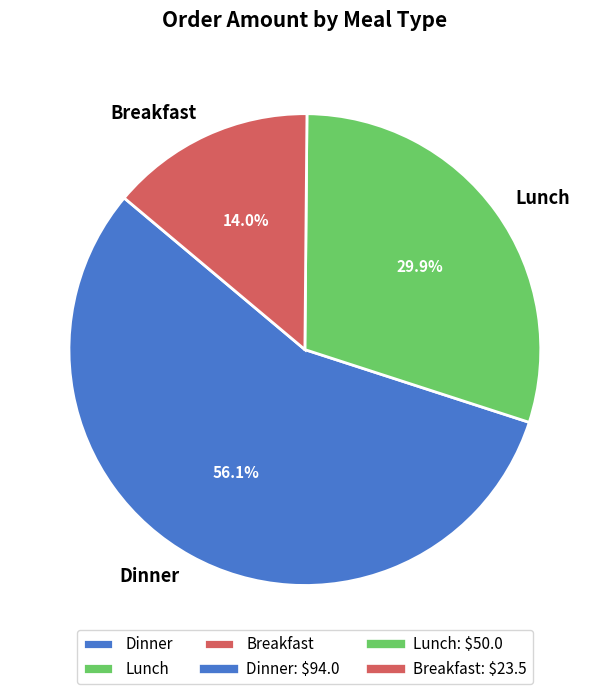

How many segments does this pie chart have?

3